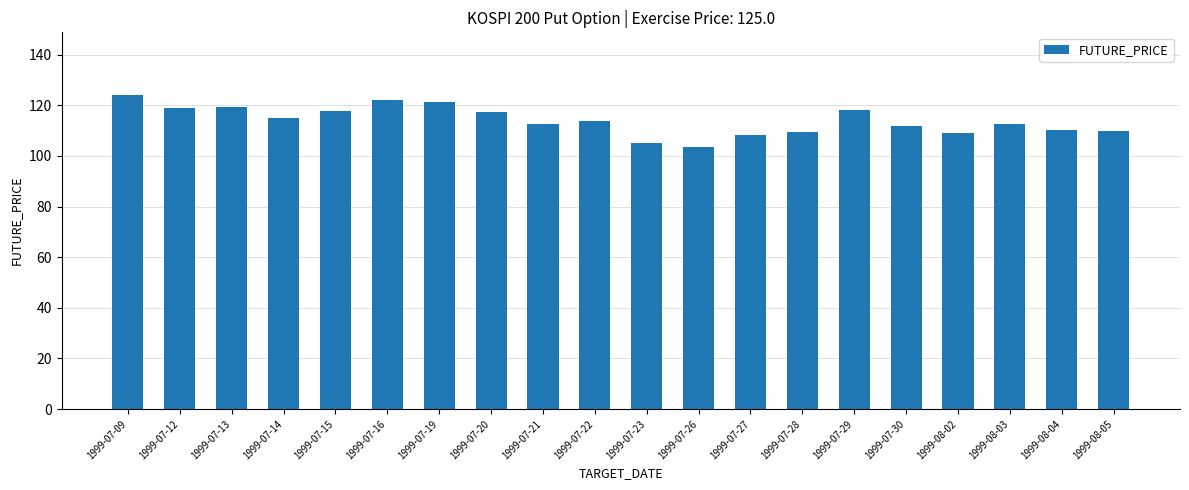

Are the bars horizontal?

No